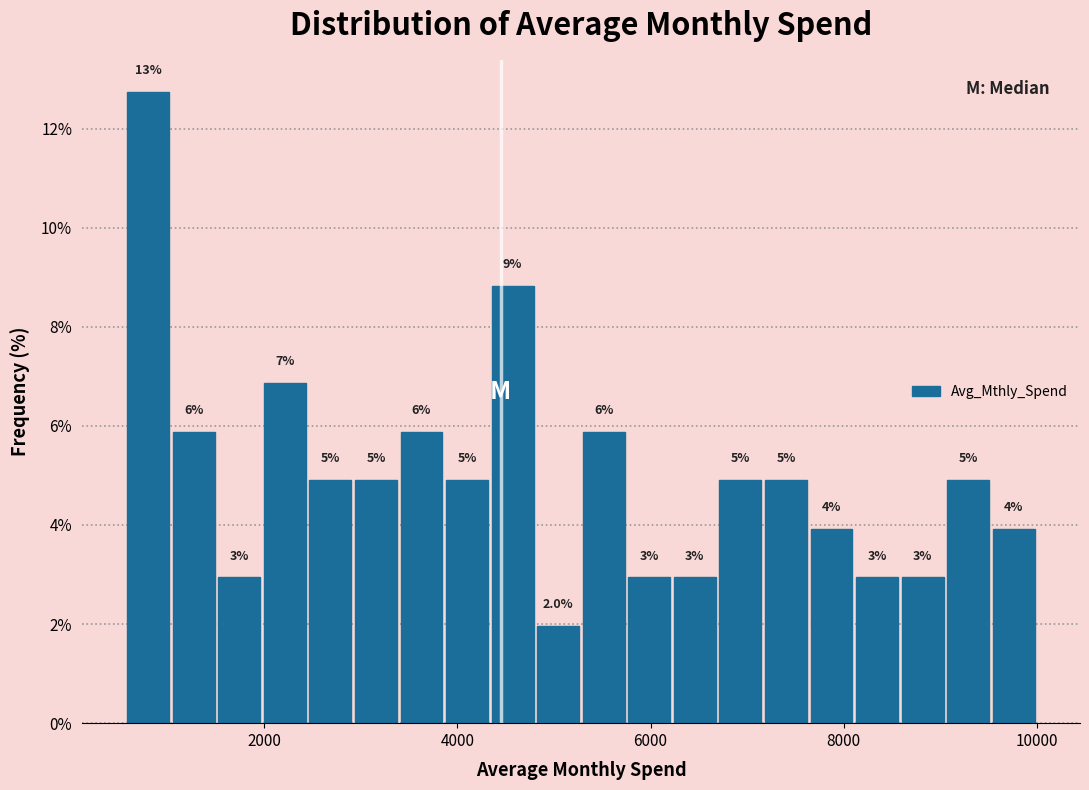

Around what value on the x-axis is the tallest bar? Give the approximate position of its centre, as read against the axis.

800